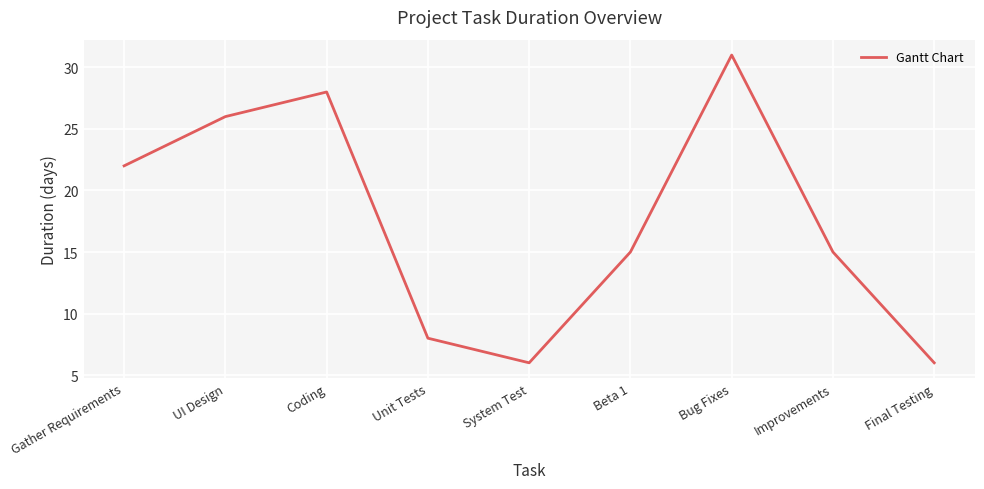

Reading left to right, what are all the values shown in this chart?

Gather Requirements=22	UI Design=26	Coding=28	Unit Tests=8	System Test=6	Beta 1=15	Bug Fixes=31	Improvements=15	Final Testing=6